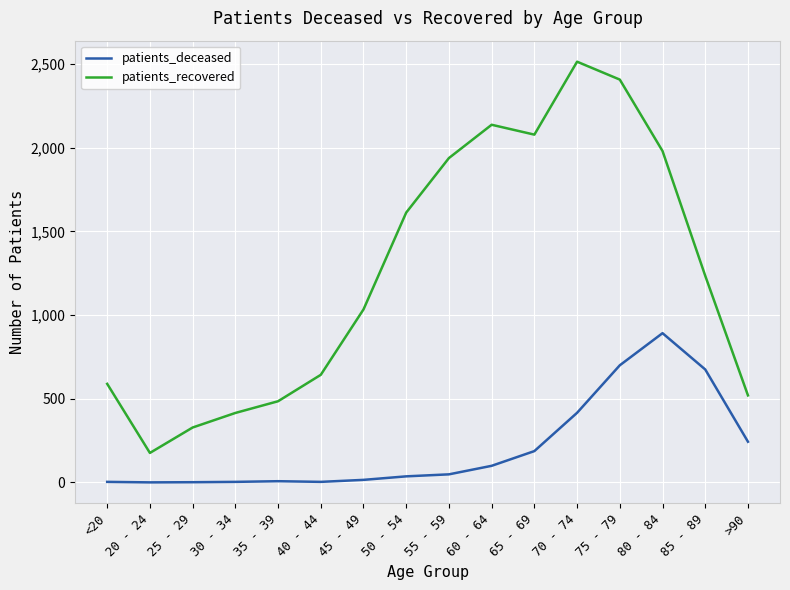

At which label is patients_deceased closest to 446?

70 - 74